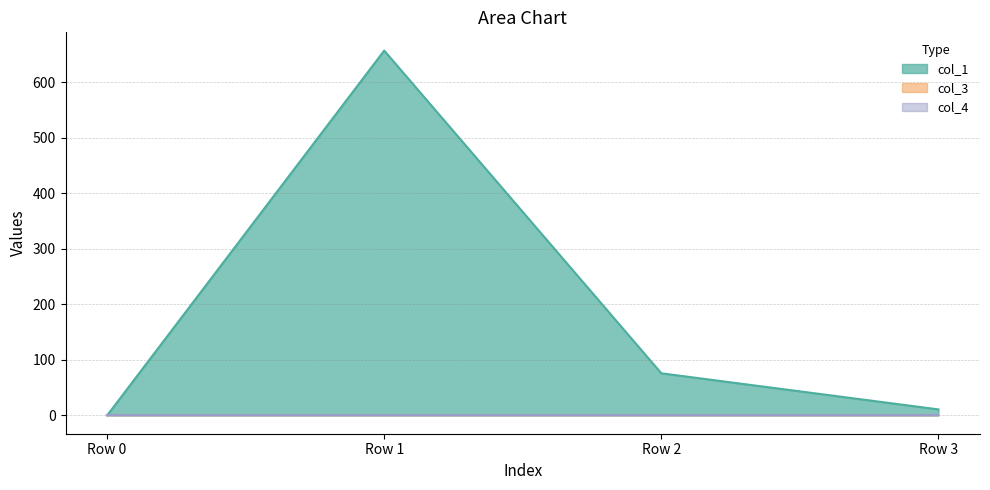

Reading left to right, what are all the values shown in this chart?

col_1: Row 0=0.0	Row 1=657.1	Row 2=75.9	Row 3=10.9
col_3: Row 0=0.0	Row 1=0.0	Row 2=0.0	Row 3=0.0
col_4: Row 0=0.0	Row 1=0.0	Row 2=0.0	Row 3=0.0